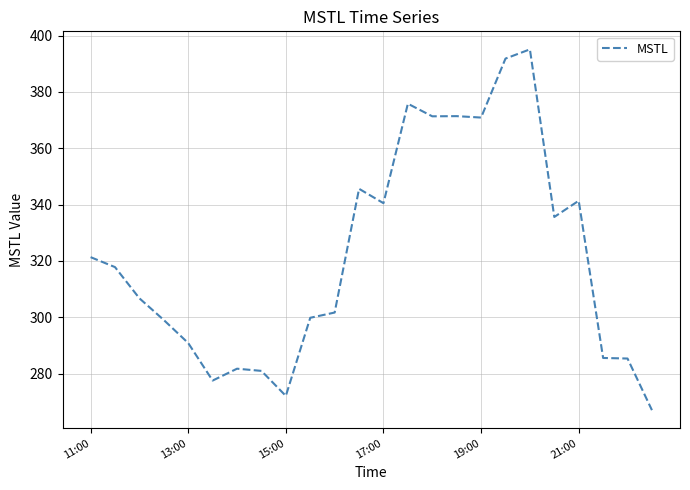

What is the minimum value shown in the chart?

267.0